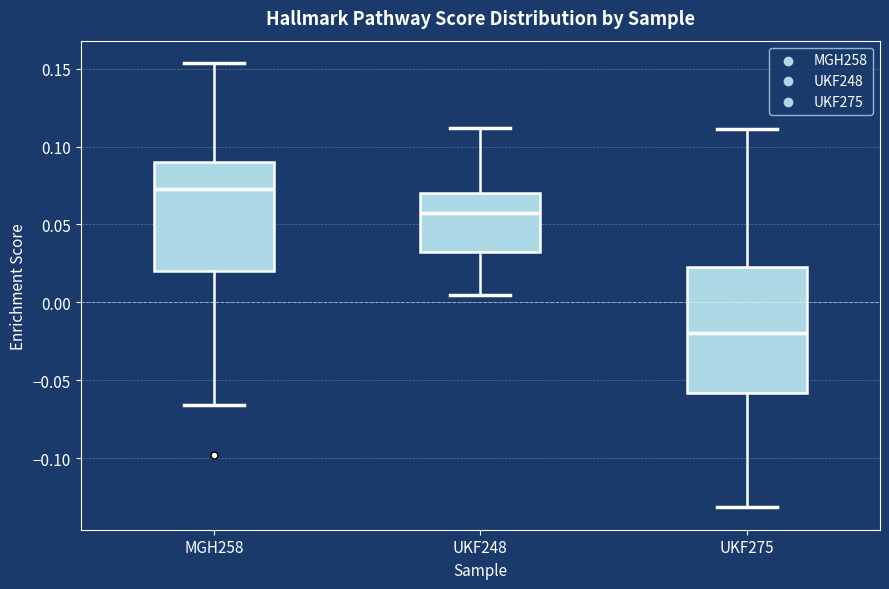

Comparing the boxes themselves (not the whiskers), which one is the tallest?

UKF275